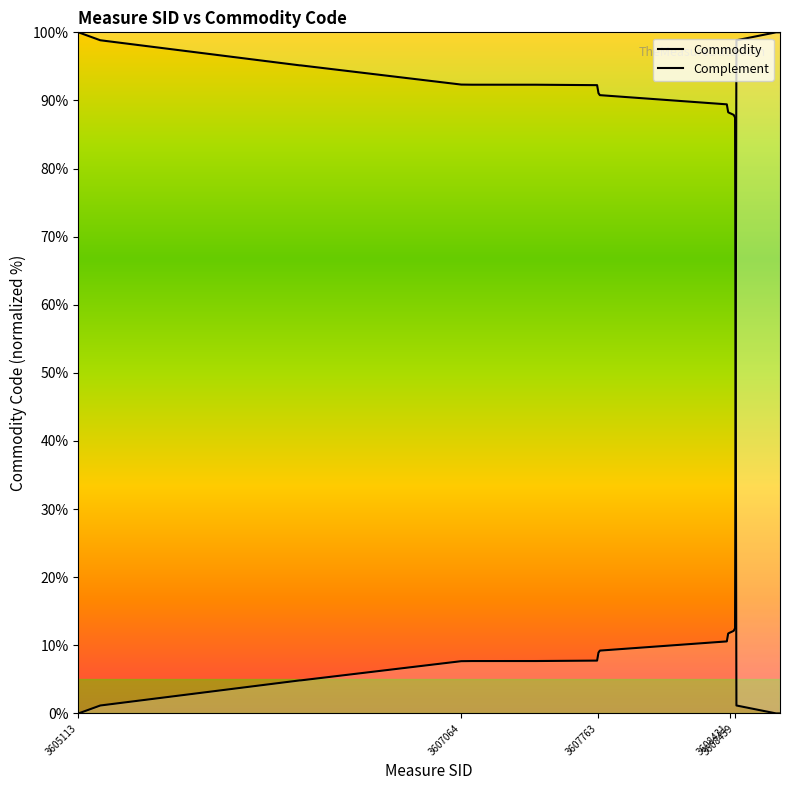

How many values in the Complement series are below 90?

10